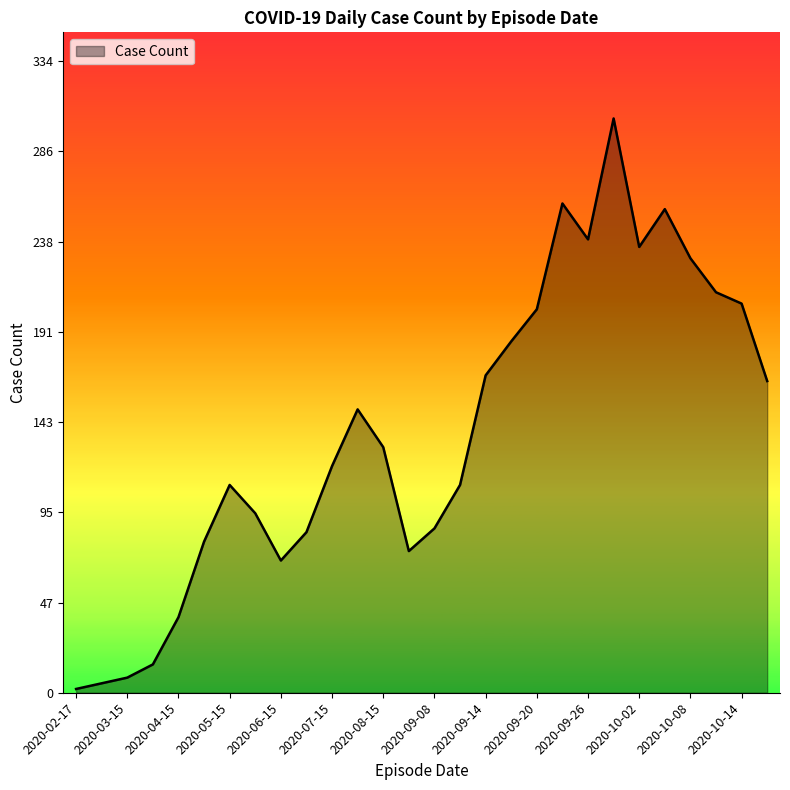

What is the maximum value shown in the chart?

304